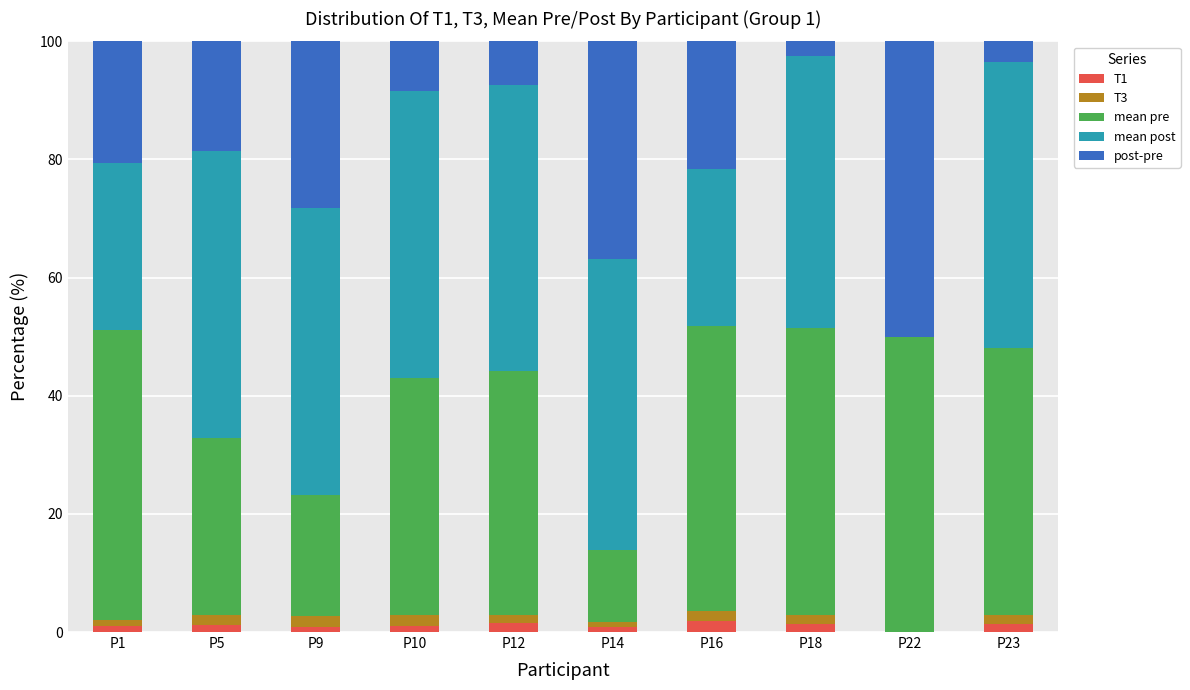

Are the bars grouped side by side (vs. stacked)?

No